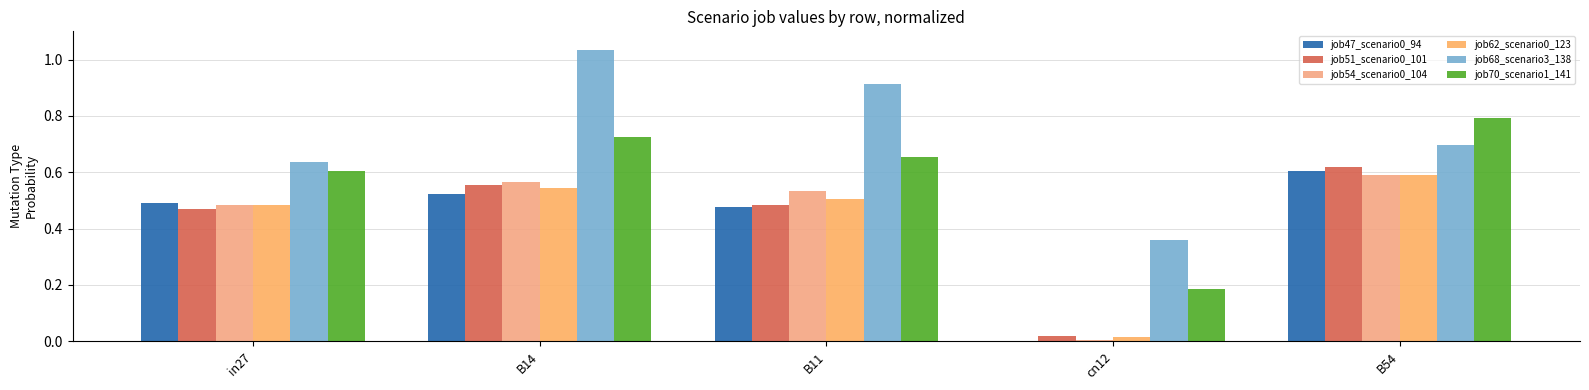

What position from the right is in27?

5